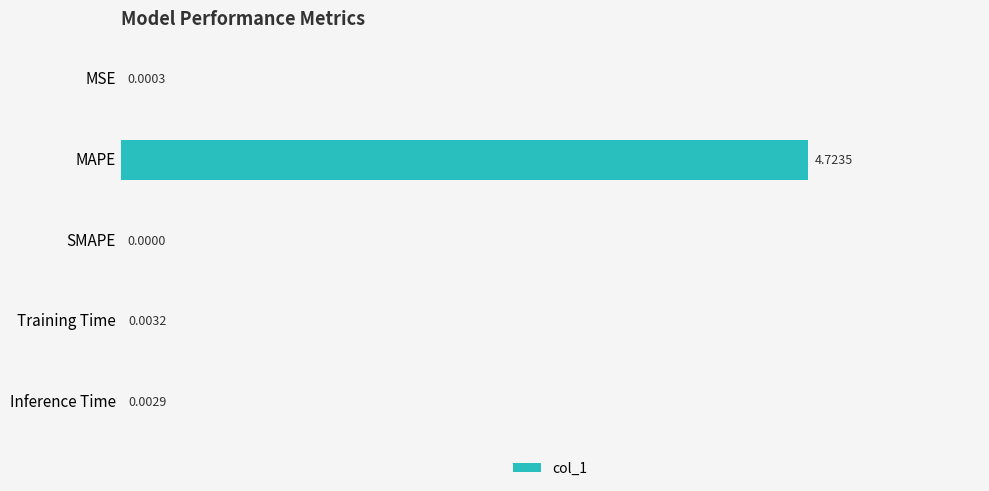

At which category does the chart reach its peak across all series?

MAPE